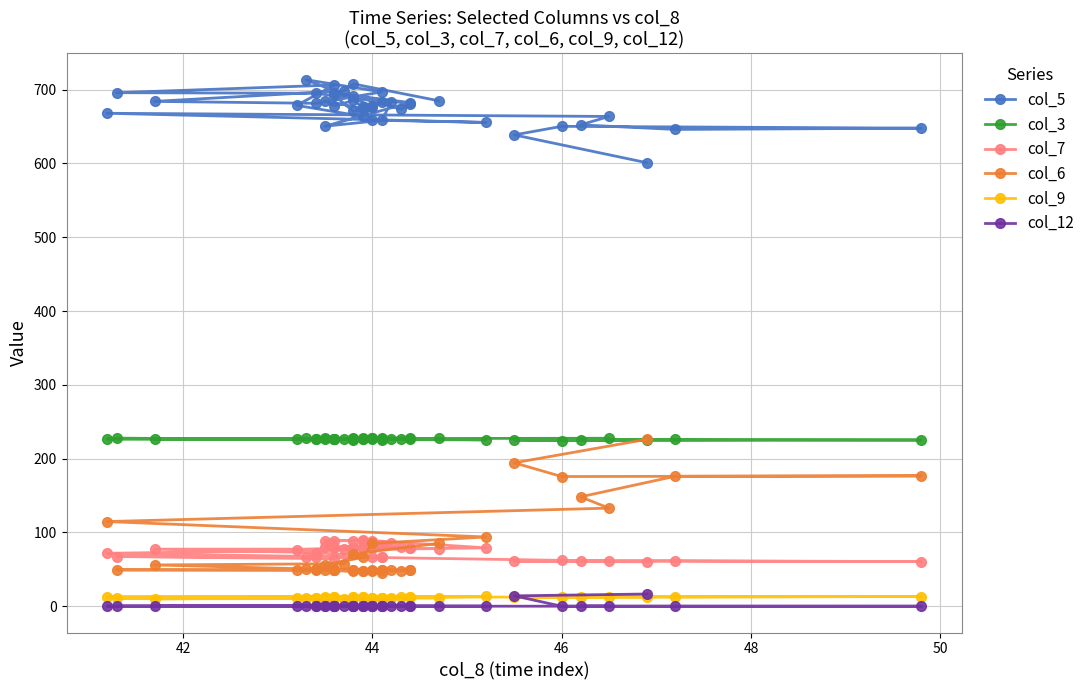

Is the value of col_3 at 33 greater than the value of col_9 at 16?

Yes